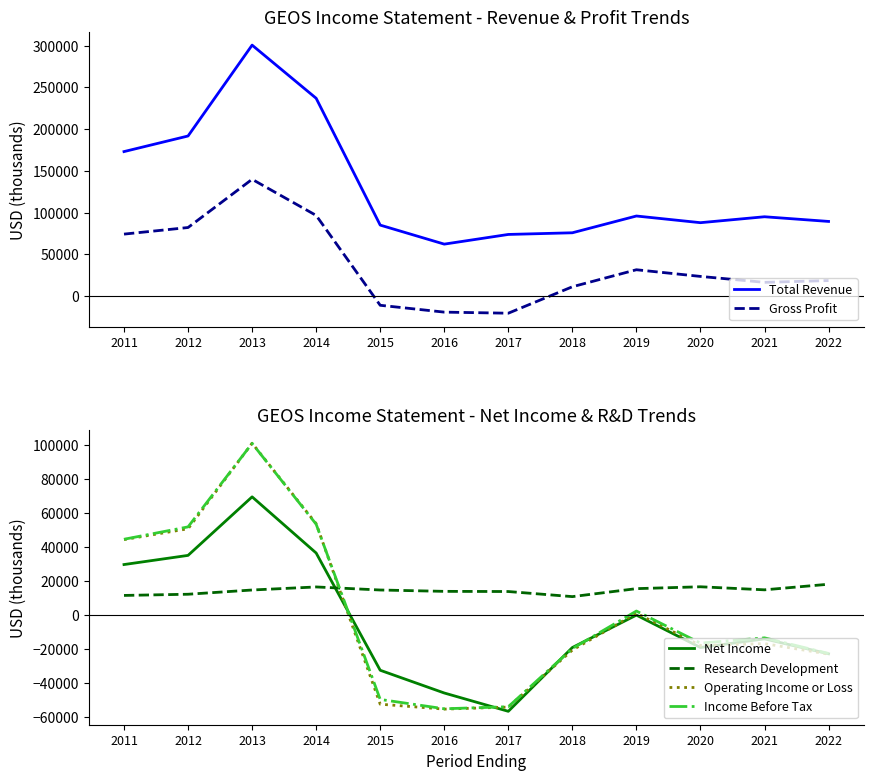

How many interior local peaks does the Net Income series have?

3